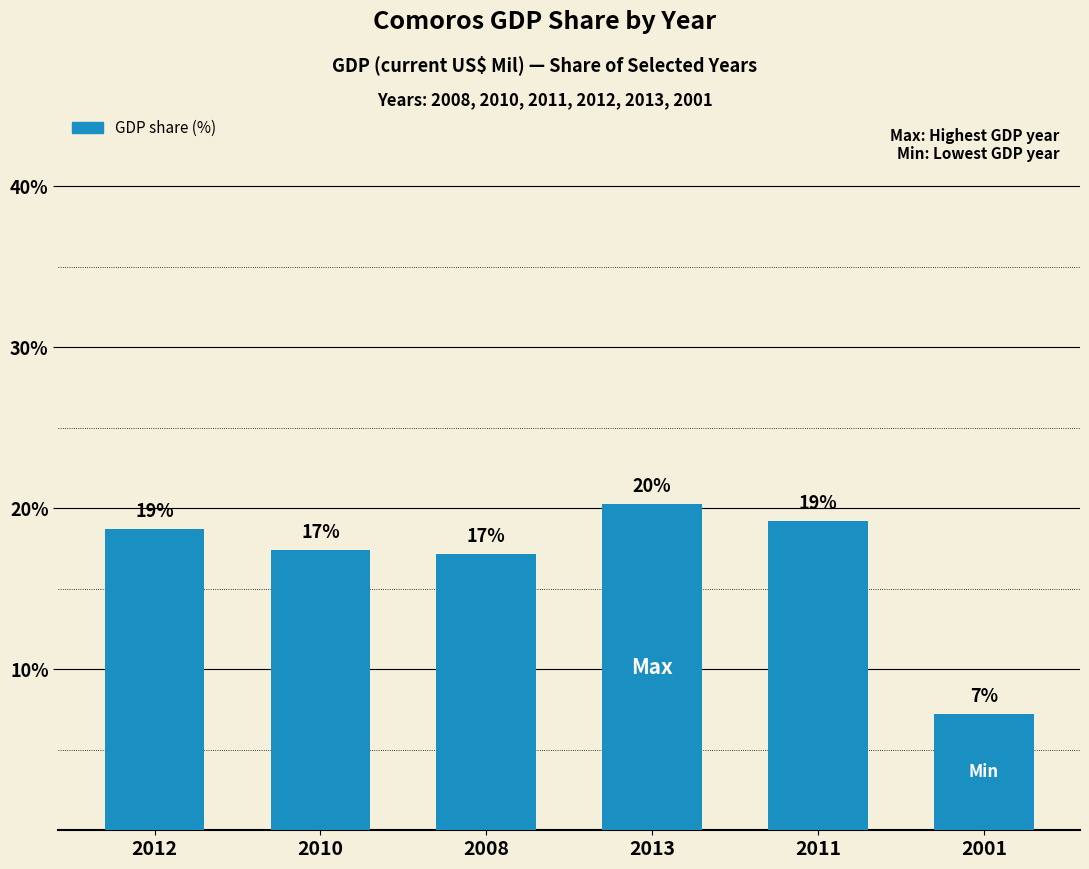

Reading left to right, extract all data points from this chart.

2012=18.7	2010=17.4	2008=17.2	2013=20.3	2011=19.2	2001=7.2